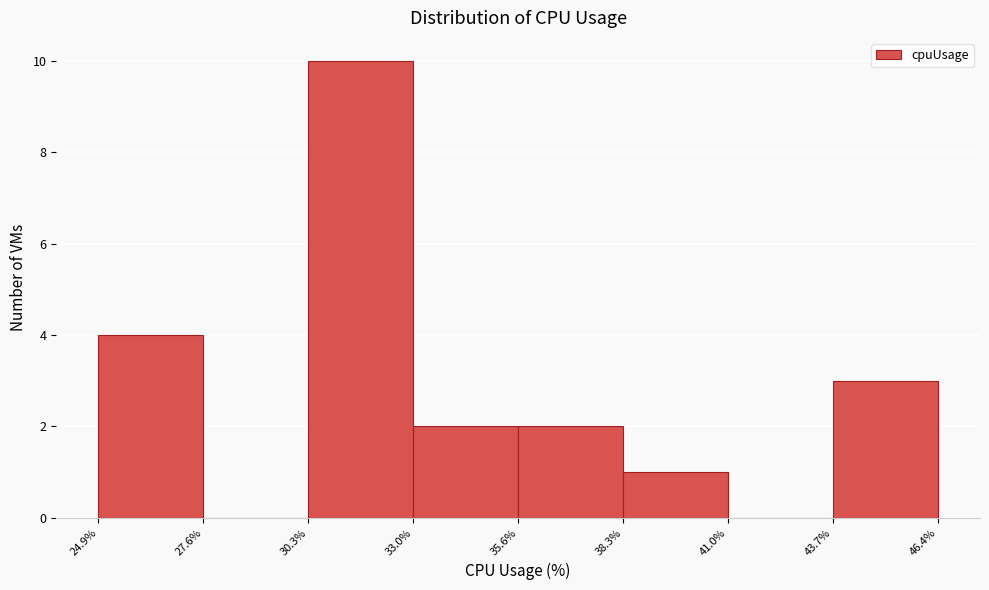

How tall is the bar that spans 43.7% to 46.4% on the x-axis? The values are not printed on the chart, so give them approximately, as read against the axis.

3